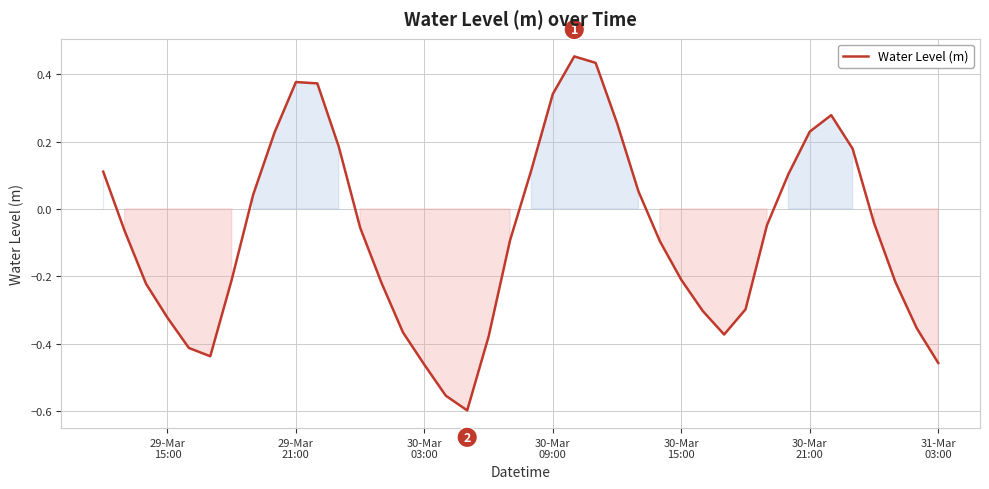

What is the difference between the maximum and minimum values?

1.1